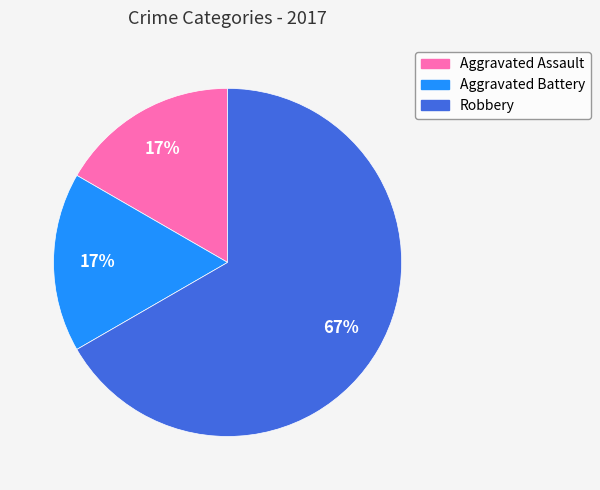

To the nearest percent, what is the difference between the largest and smallest slice percentages?

50%